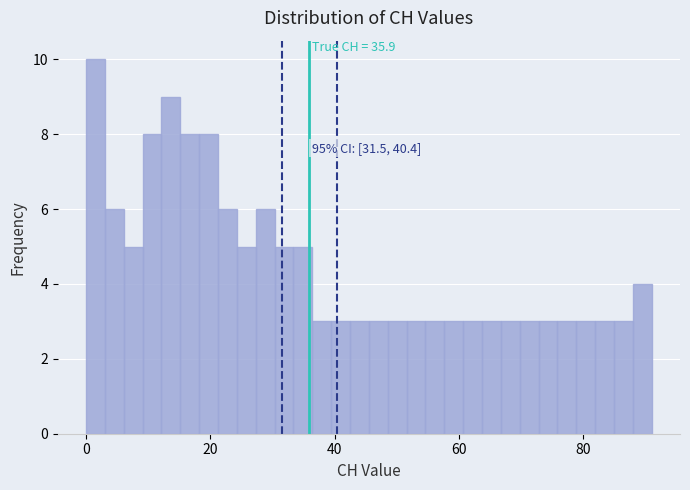

Read against the x-axis, roughly where is the centre of the tallest bar?

2